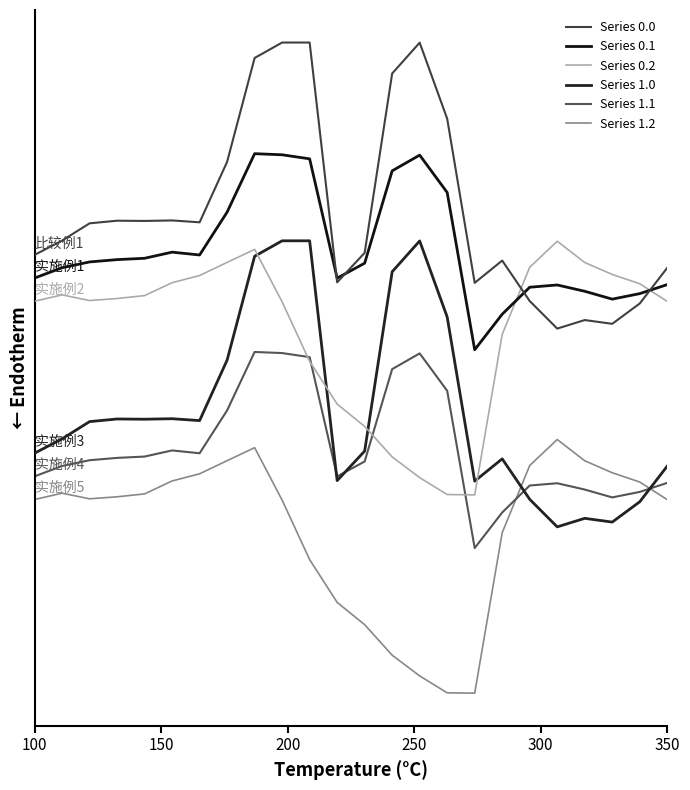

Which series has the largest range (max minus min)?

Series 0.0